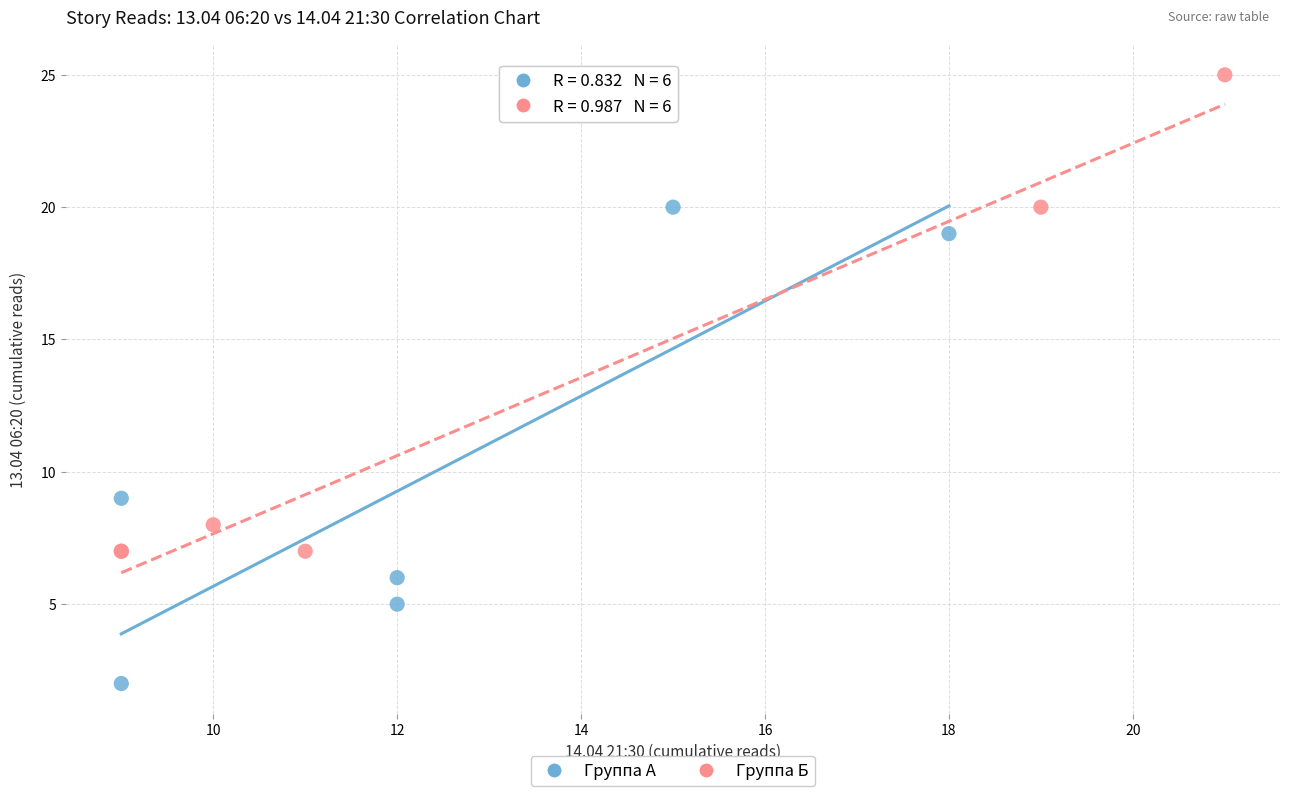

Which series reaches the maximum Y coordinate?

Группа Б